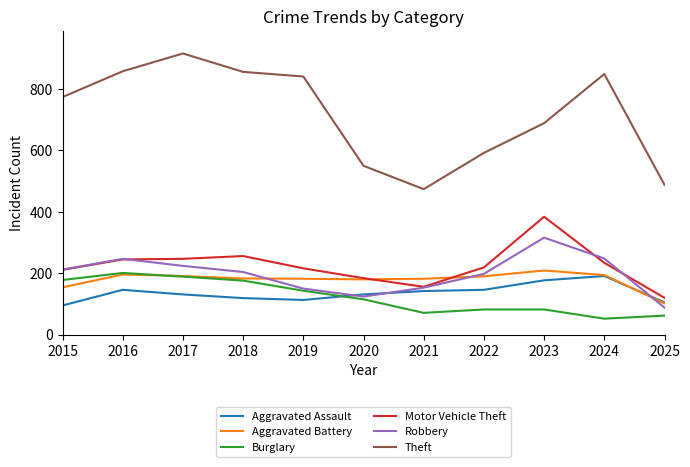

How many lines are shown in the chart?

6